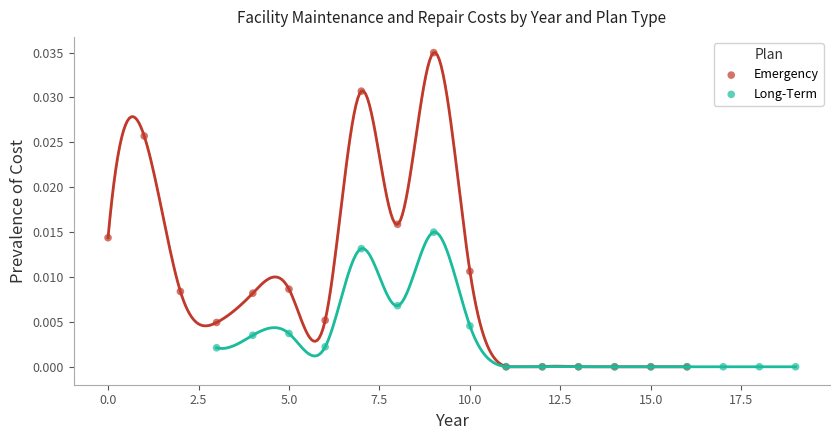

Which series has the widest spread of Y values?

Emergency